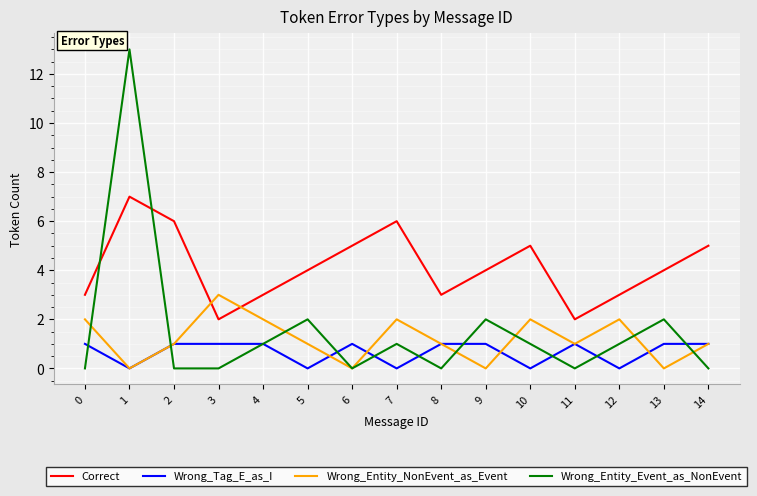

Which series has the widest spread of values?

Wrong_Entity_Event_as_NonEvent